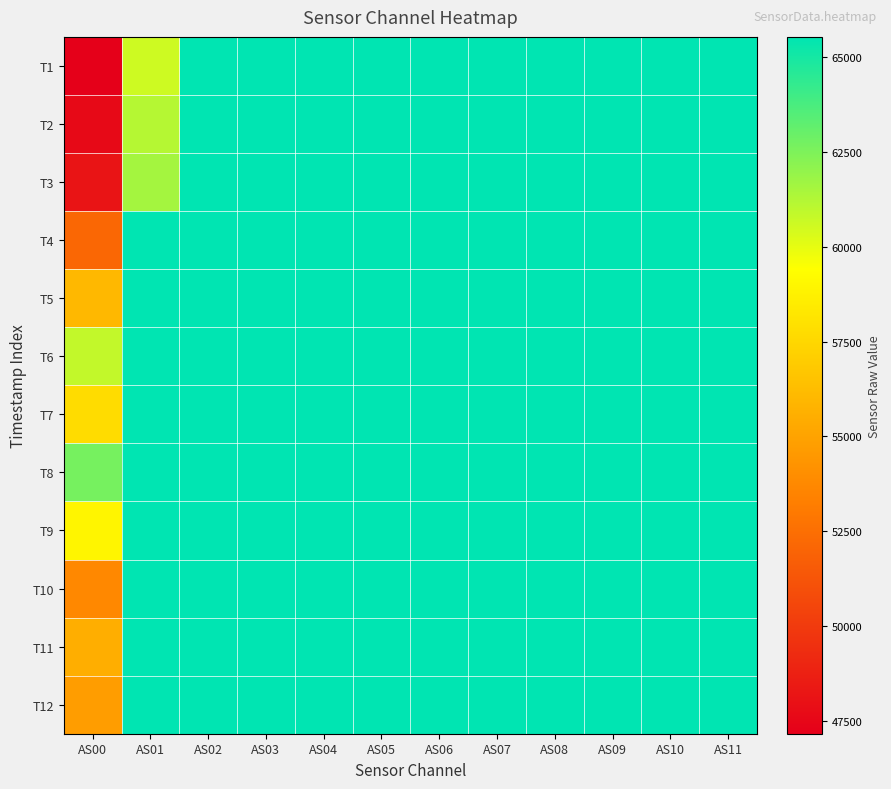

Rank the series by their maximum value, from highest to lowest.

T1, T2, T3, T4, T5, T6, T7, T8, T9, T10, T11, T12